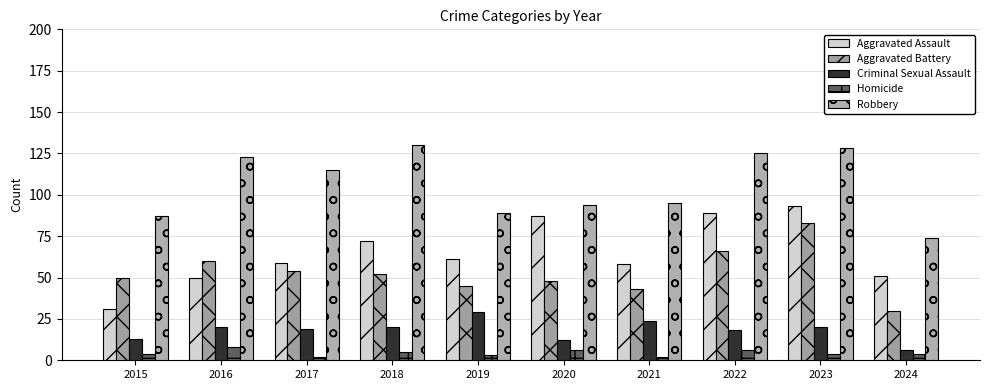

Count the number of data series in this chart.

5